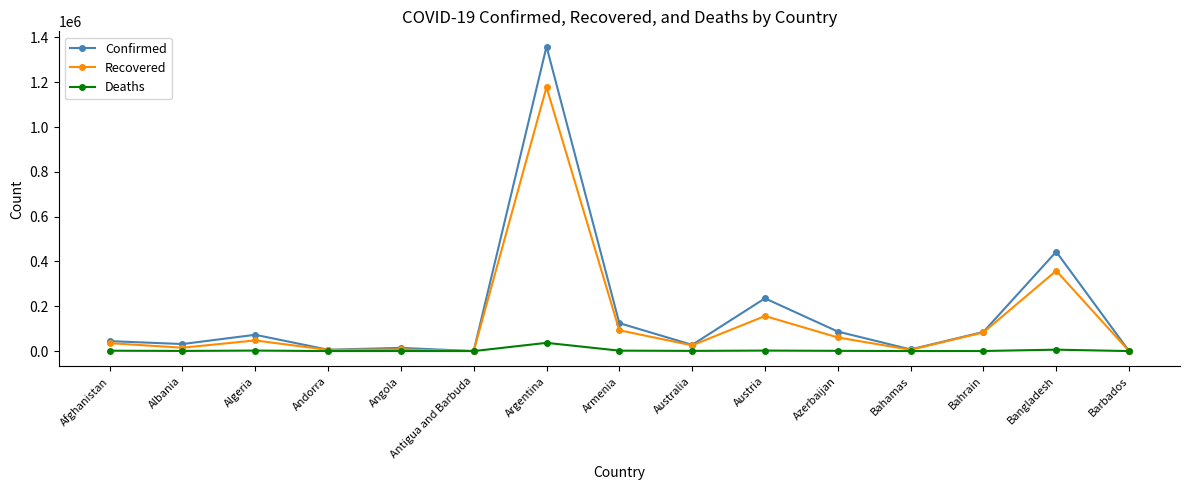

How many distinct data groups are displayed?

3